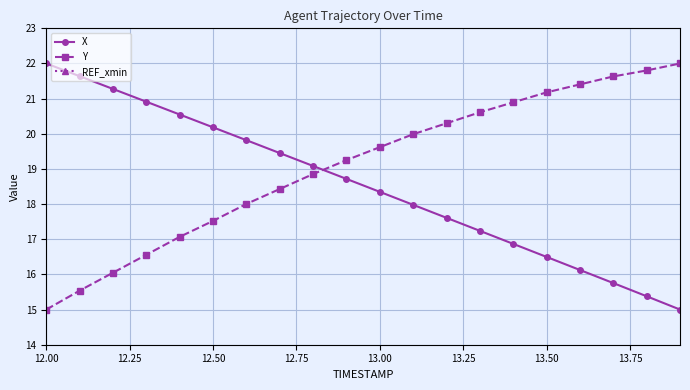

At how many categories does at least one series exceed 16?

20